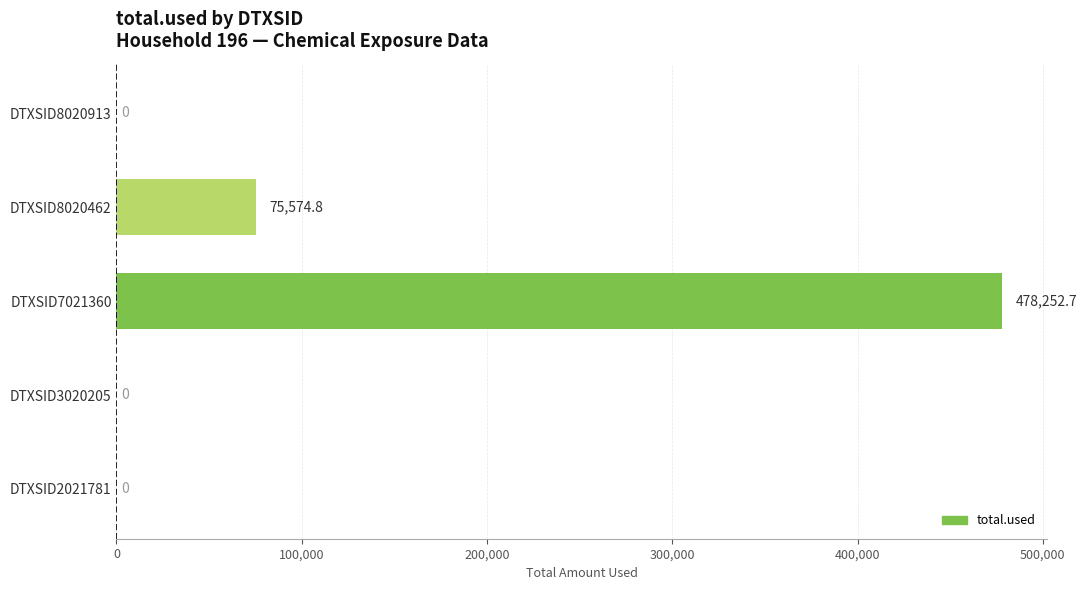

What is the greatest value displayed?

478252.7